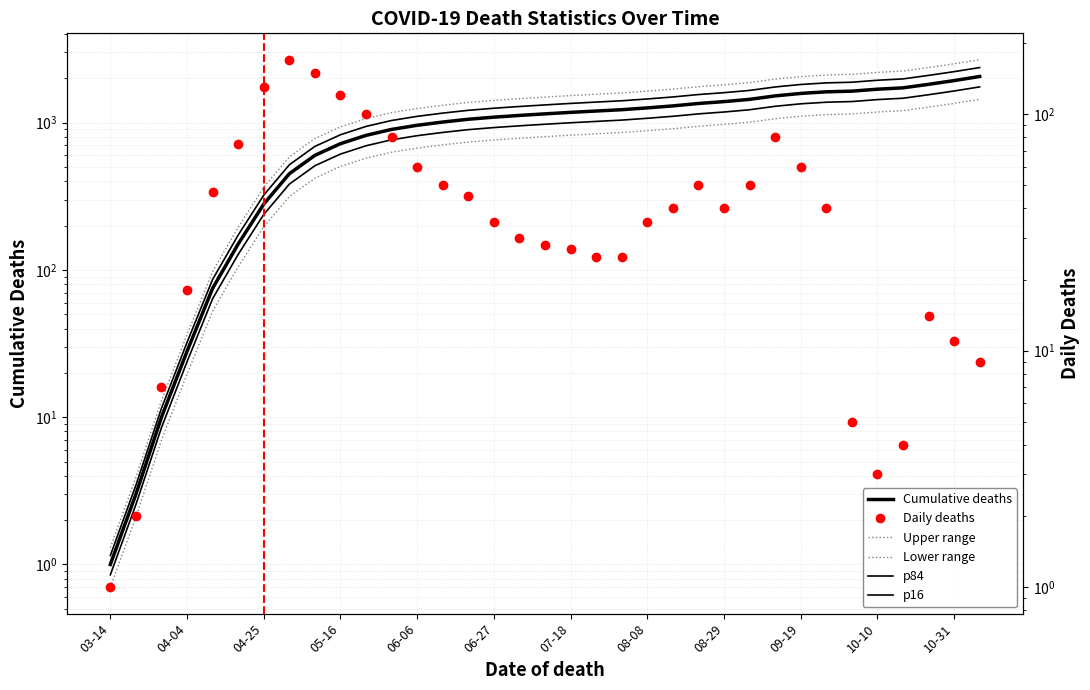

Is it true that Daily deaths equals 50 at 2020-08-22?

True